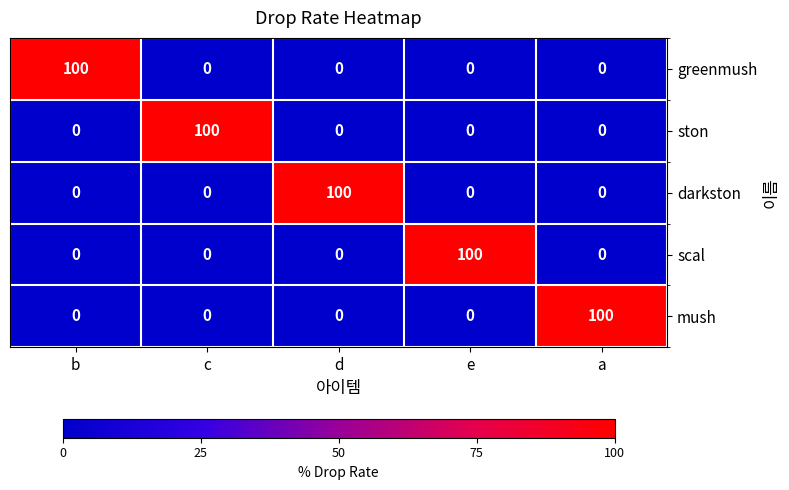

Count the number of data series in this chart.

5